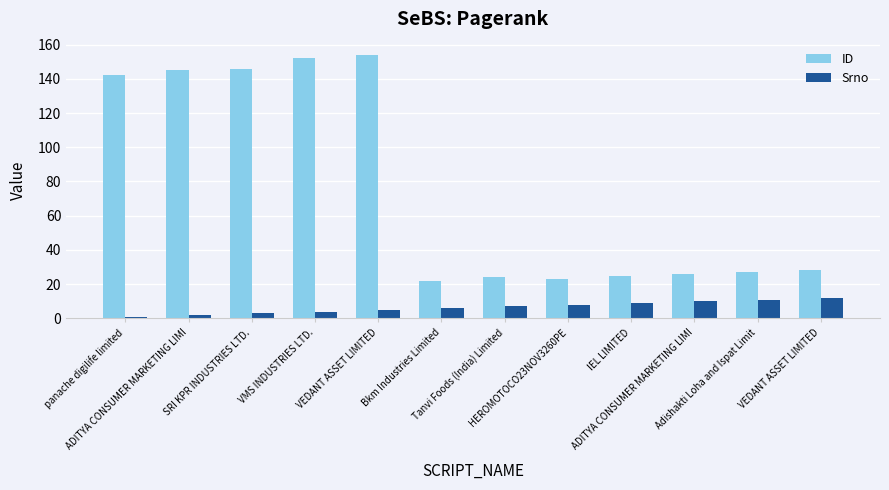

The ID series shows 37 at Adishakti Loha and Ispat Limit. True or false?

False